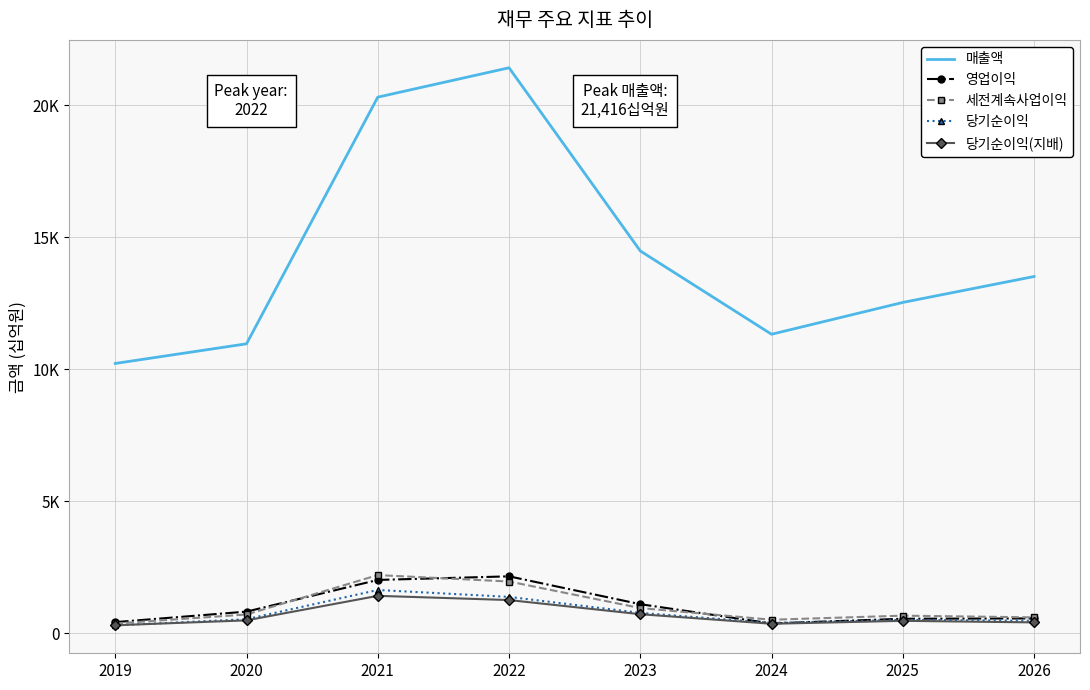

What is the value of the 세전계속사업이익 point at the 1st from the left?

368